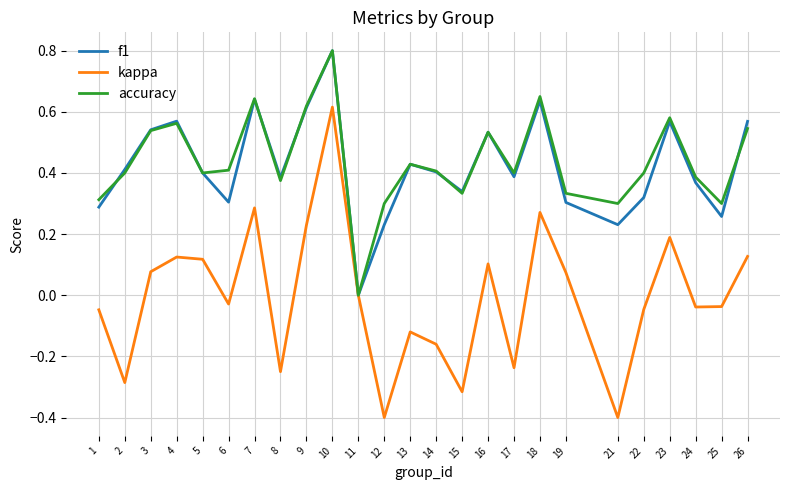

What is the difference between the maximum and minimum values in the f1 series?

0.8